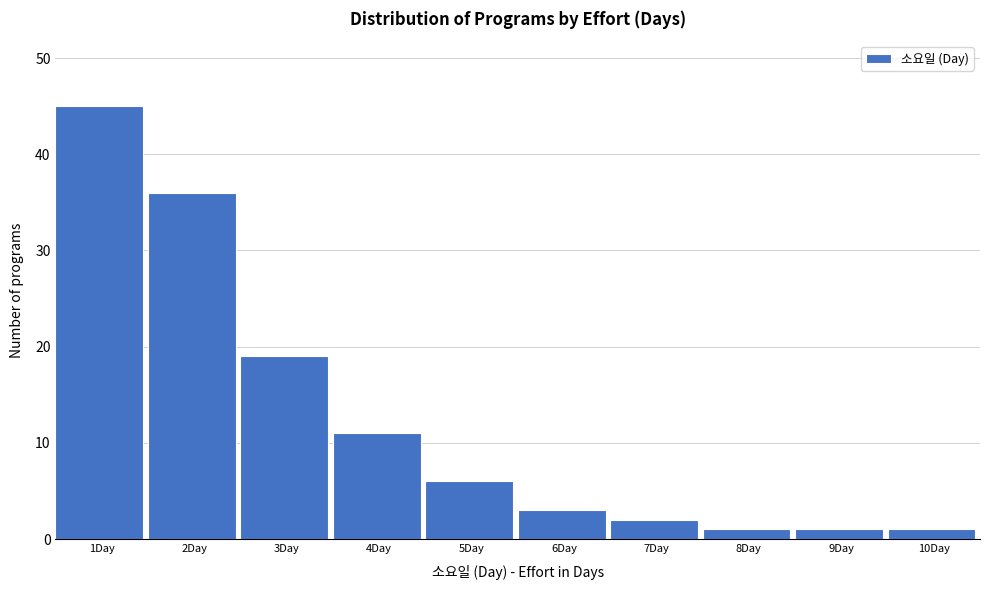

Reading left to right, transcribe all the data shown in this chart.

1Day=45	2Day=36	3Day=19	4Day=11	5Day=6	6Day=3	7Day=2	8Day=1	9Day=1	10Day=1